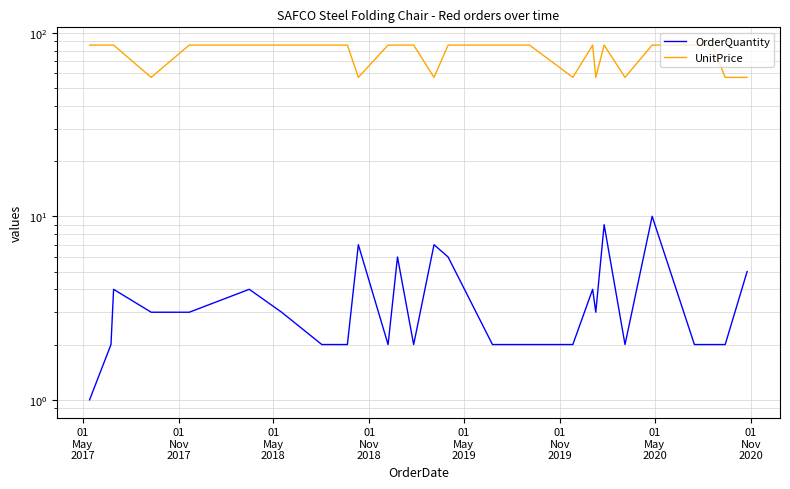

How many lines are shown in the chart?

2